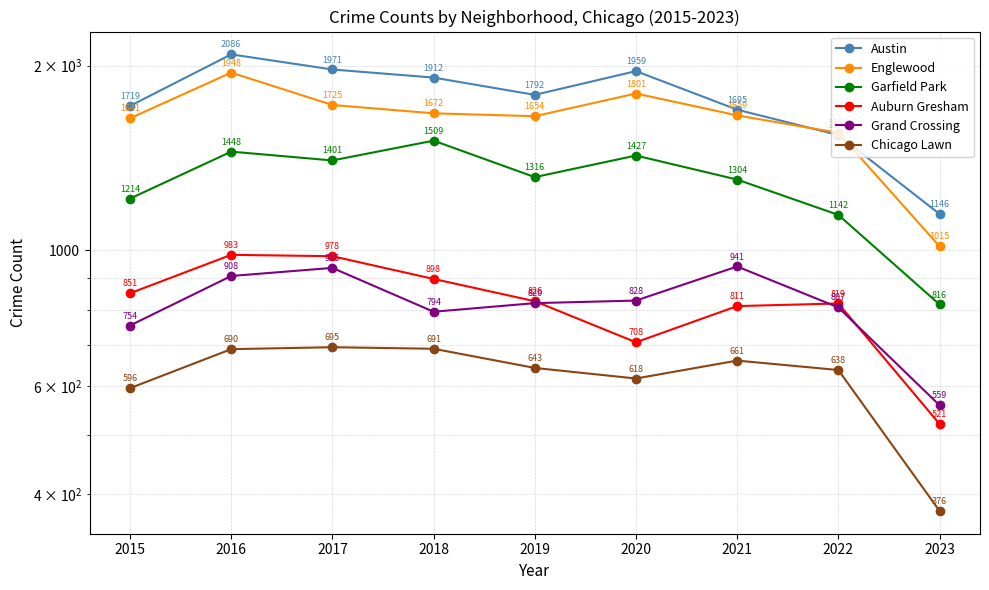

True or false: Englewood has a value of 1015 at 2023.

True